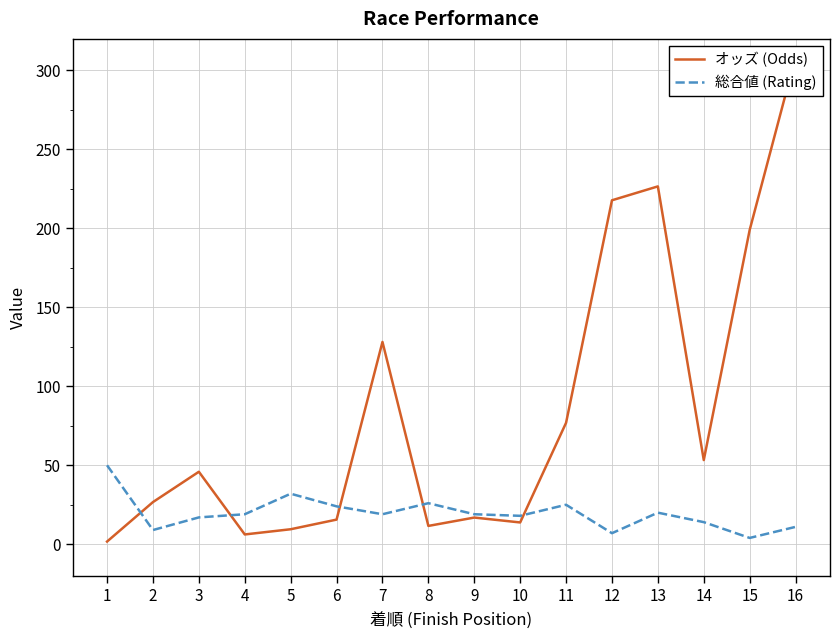

Reading right to left, extract all data points from this chart.

オッズ (Odds): 16=308.7	15=199.0	14=53.3	13=226.6	12=217.8	11=76.9	10=13.8	9=16.9	8=11.6	7=128.1	6=15.6	5=9.5	4=6.2	3=45.9	2=26.7	1=1.7
総合値 (Rating): 16=11.0	15=4.0	14=14.0	13=20.0	12=7.0	11=25.0	10=18.0	9=19.0	8=26.0	7=19.0	6=24.0	5=32.0	4=19.0	3=17.0	2=9.0	1=50.0